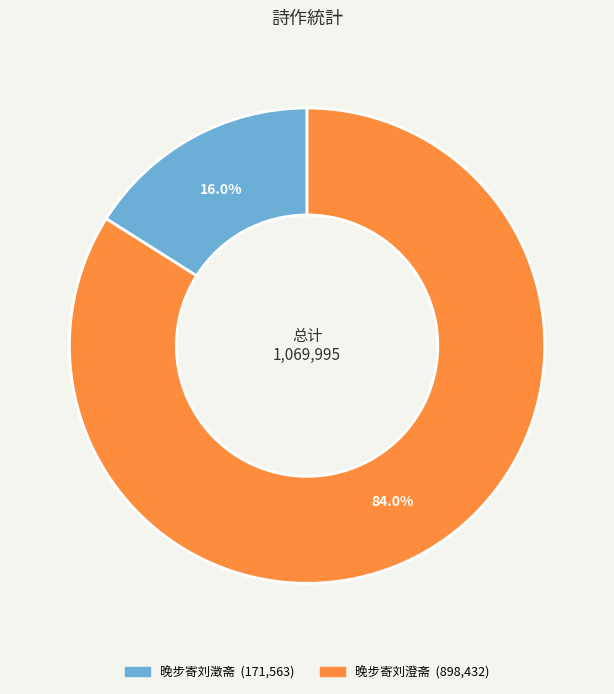

Which slice is the largest?

晚步寄刘澄斋